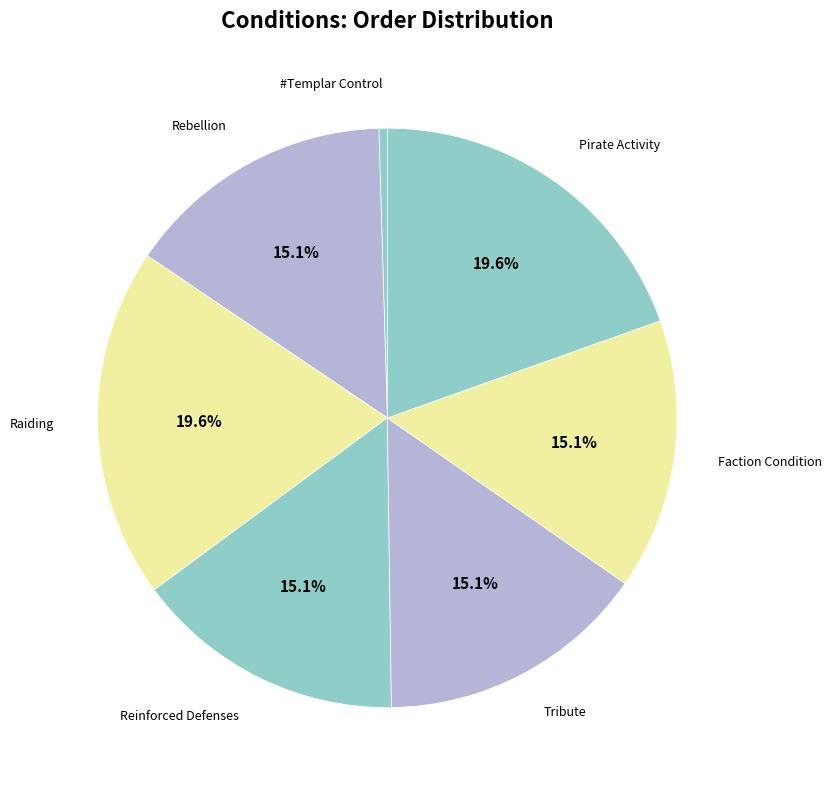

To the nearest percent, what is the difference between the Faction Condition and Pirate Activity slice percentages?

4%